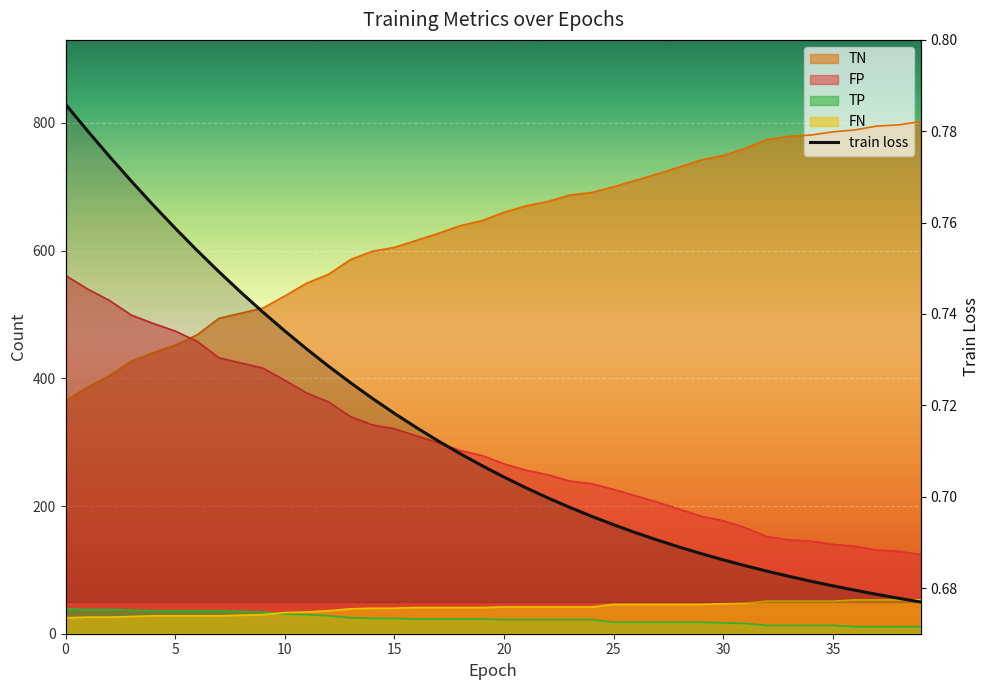

What is the average value?

0.7